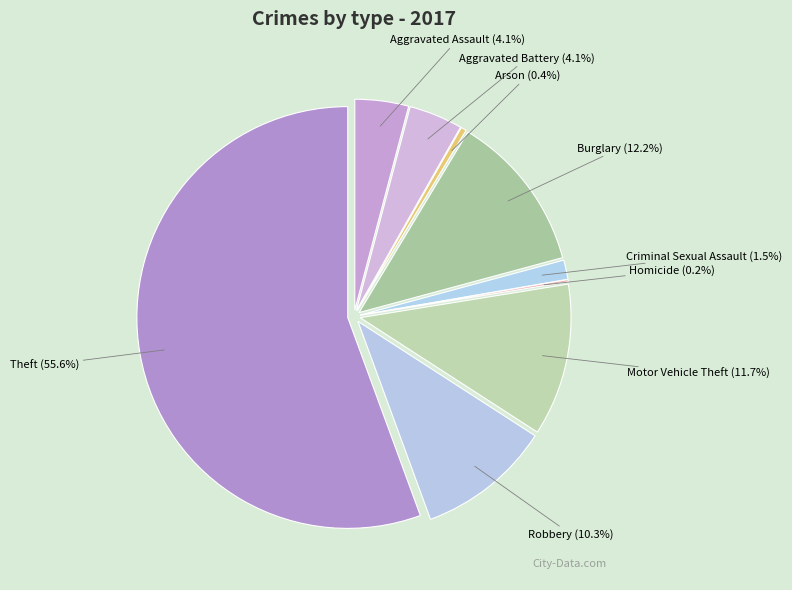

The Homicide slice represents 1% of the pie. True or false?

False